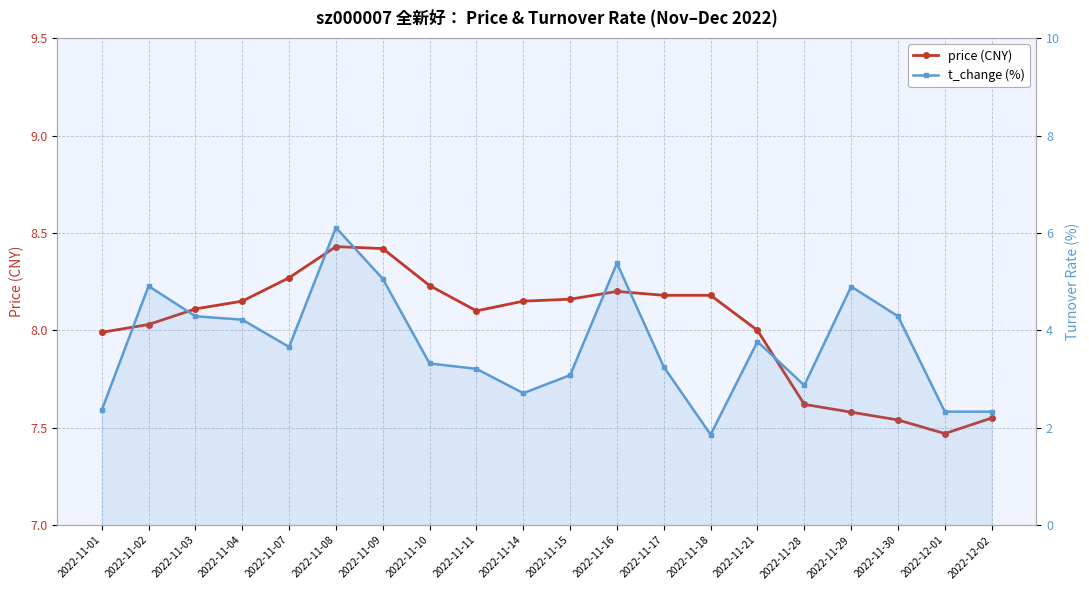

Where is the first local maximum for price (CNY)?

2022-11-08